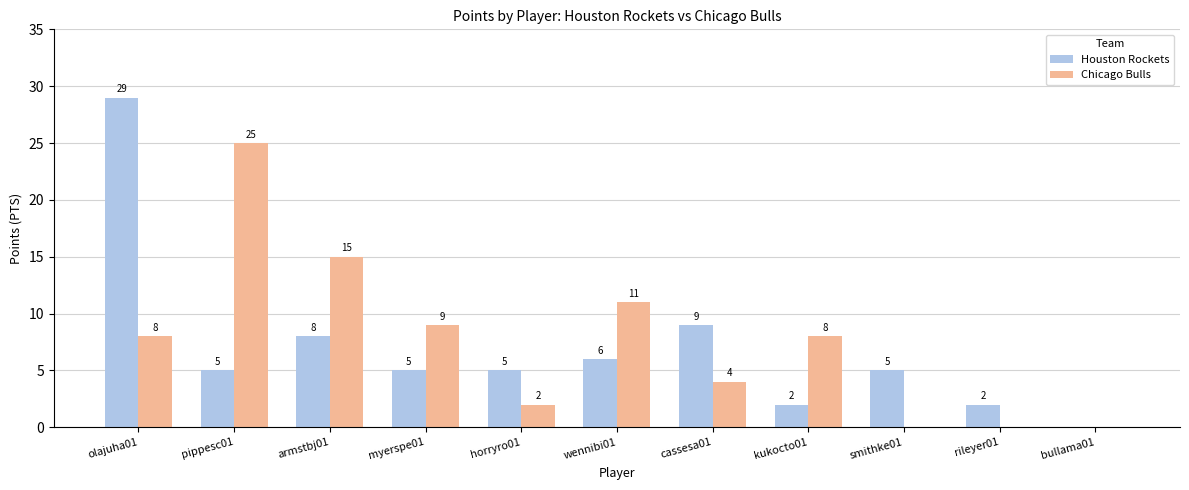

Reading left to right, extract all data points from this chart.

Houston Rockets: 29	5	8	5	5	6	9	2	5	2	0
Chicago Bulls: 8	25	15	9	2	11	4	8	0	0	0